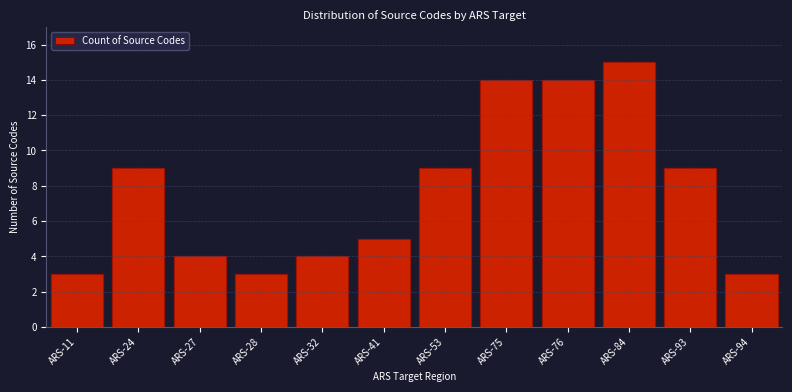

Reading right to left, list all the values displayed in this chart.

ARS-94=3	ARS-93=9	ARS-84=15	ARS-76=14	ARS-75=14	ARS-53=9	ARS-41=5	ARS-32=4	ARS-28=3	ARS-27=4	ARS-24=9	ARS-11=3